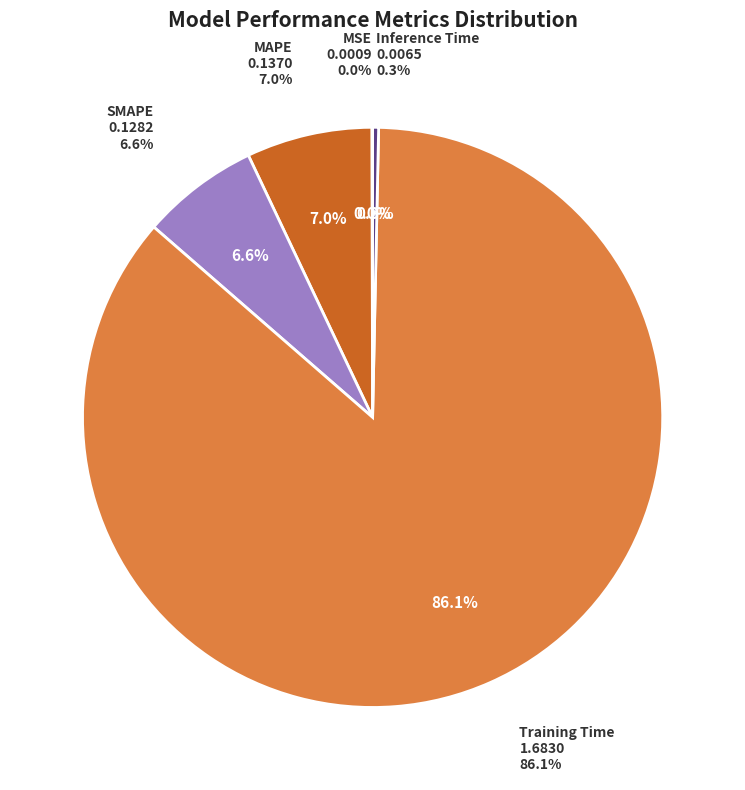

Count the number of slices in the pie.

5